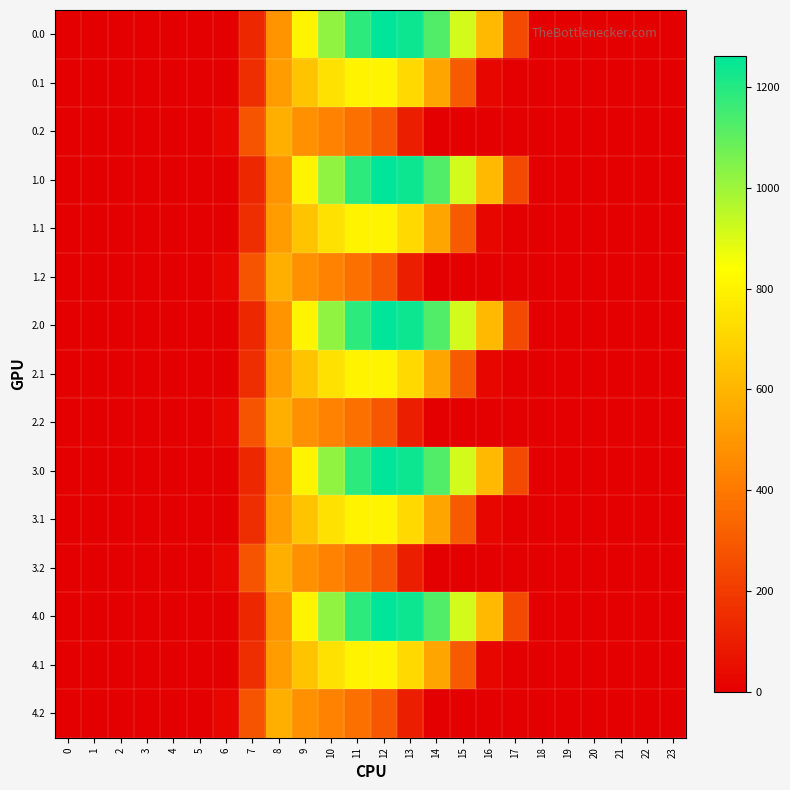

What is the total value across all series at 11?

11798.5